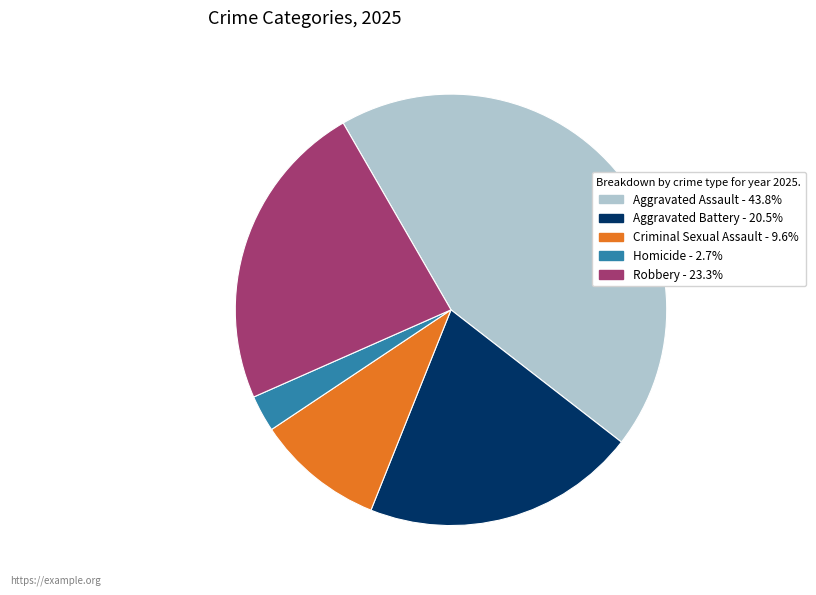

Do Aggravated Battery and Homicide together represent more than half of the pie?

No